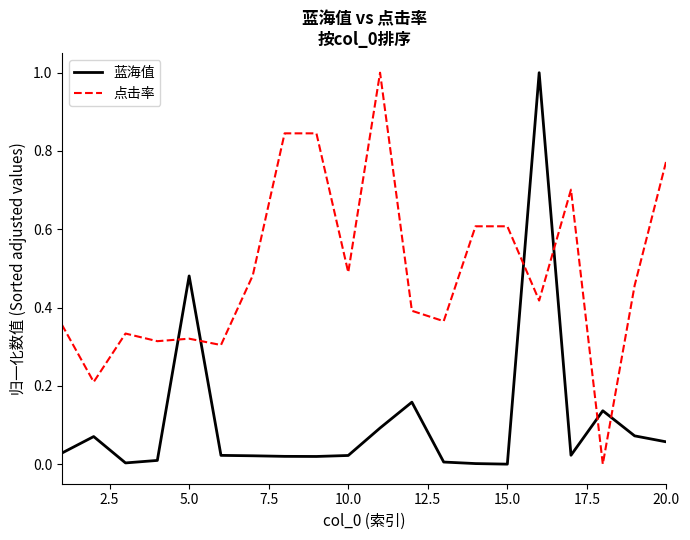

List the series in order of their overall mean, highest first.

点击率, 蓝海值